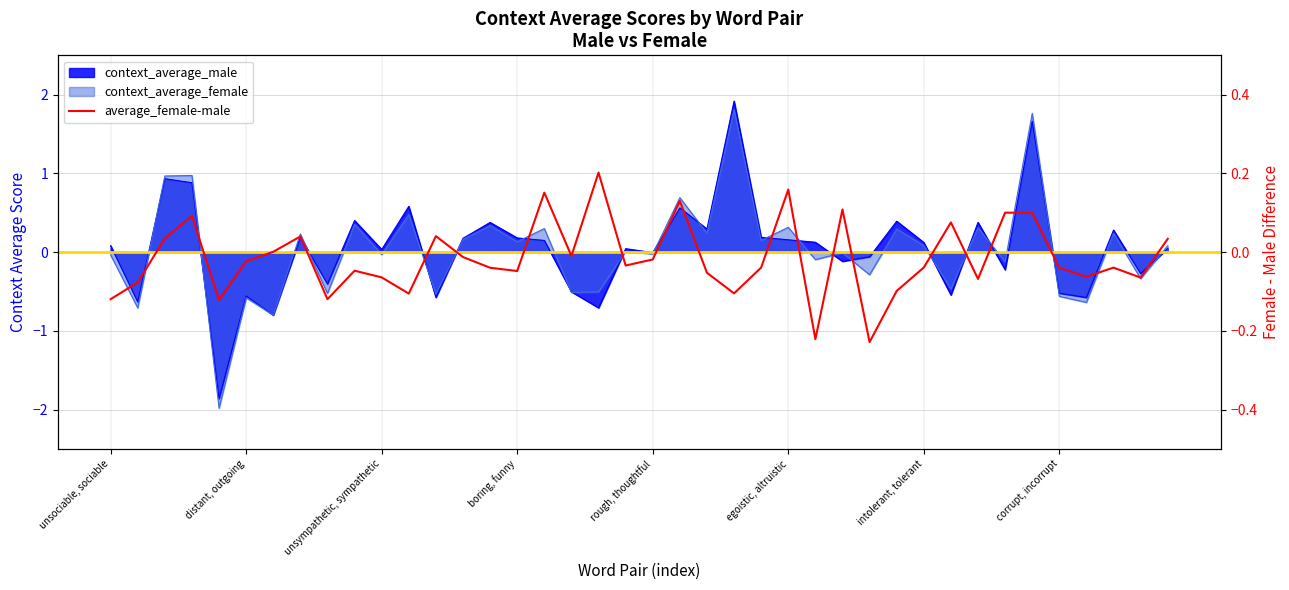

What is the label of the 13th point from the right?

27